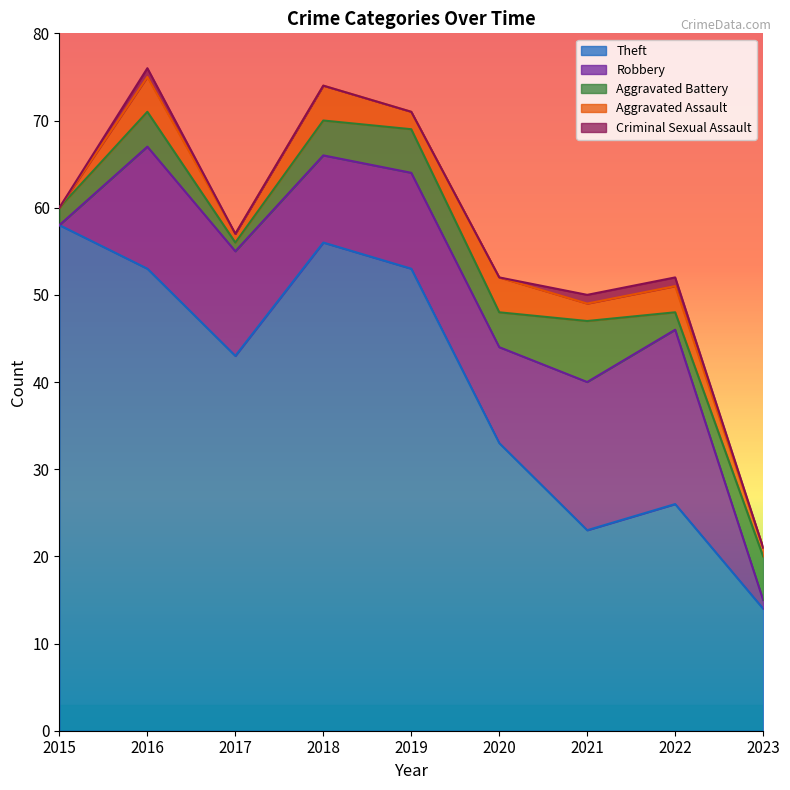

Where is the first local maximum for Aggravated Battery?

2016